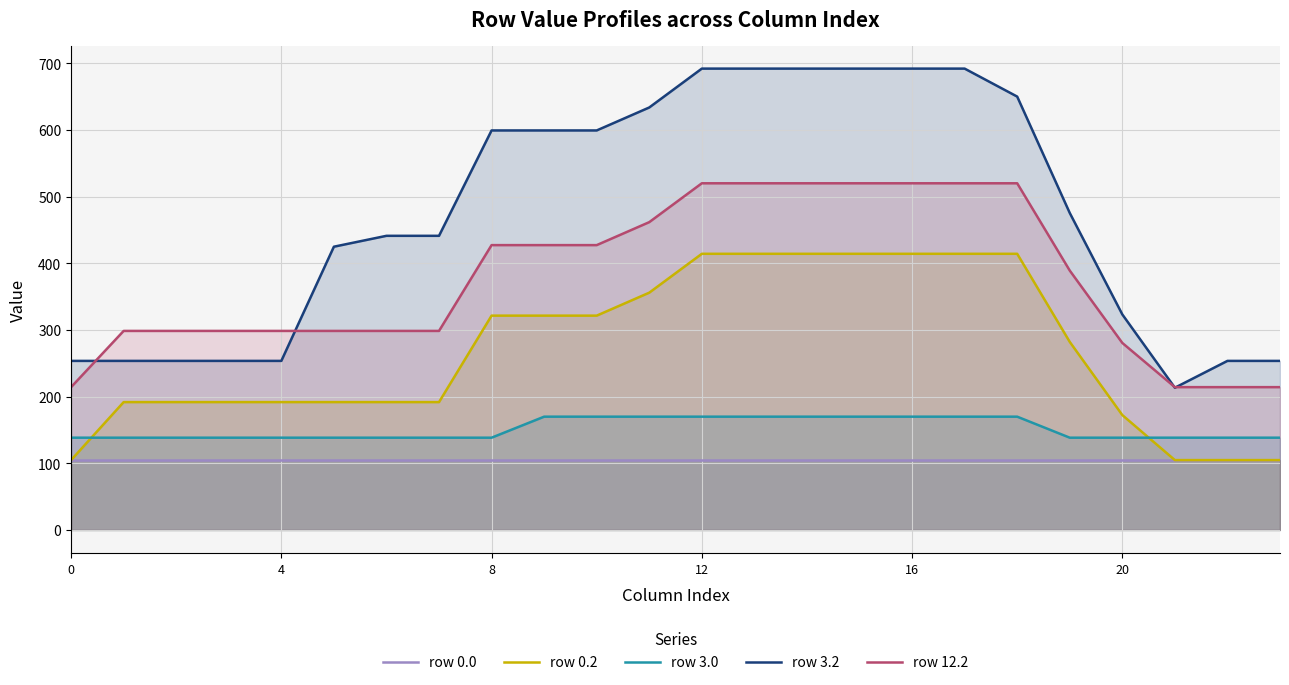

The row 12.2 series shows 214.2 at 0. True or false?

True